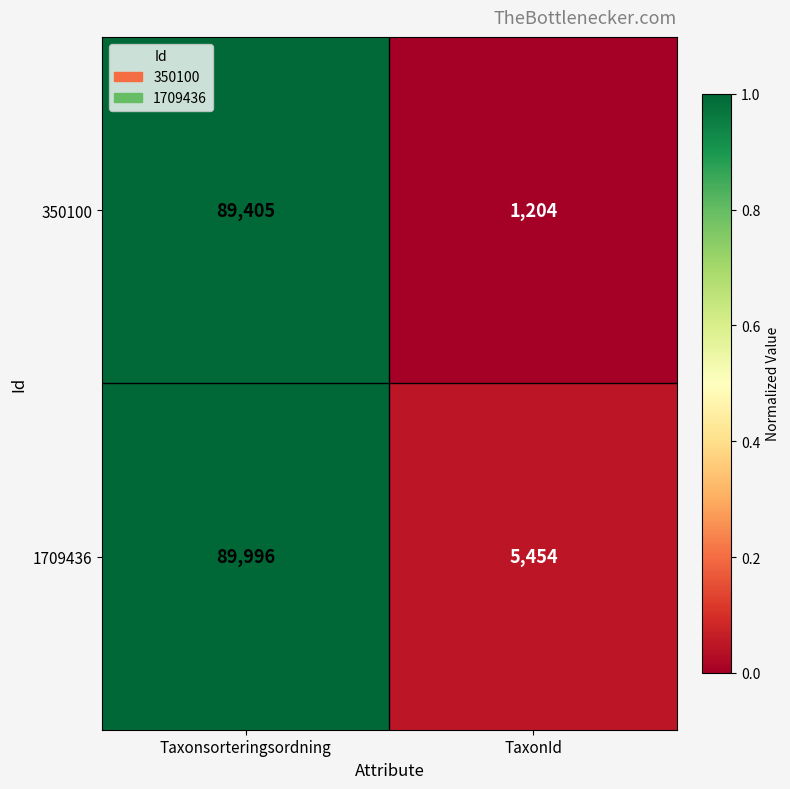

True or false: 1709436 has a value of 7883 at TaxonId.

False